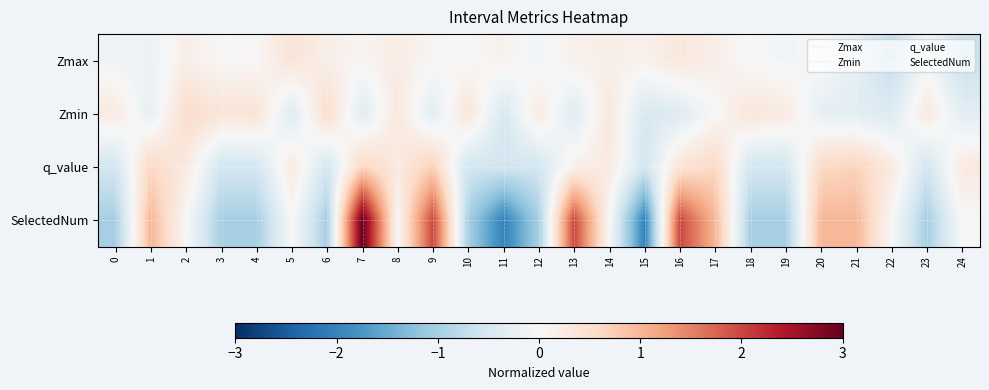

Between 17 and 22, which is larger?

17